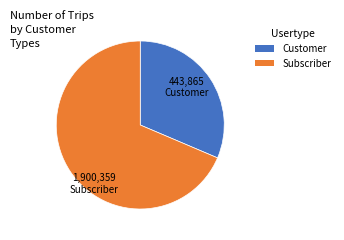

Does any single category account for the majority?

Yes